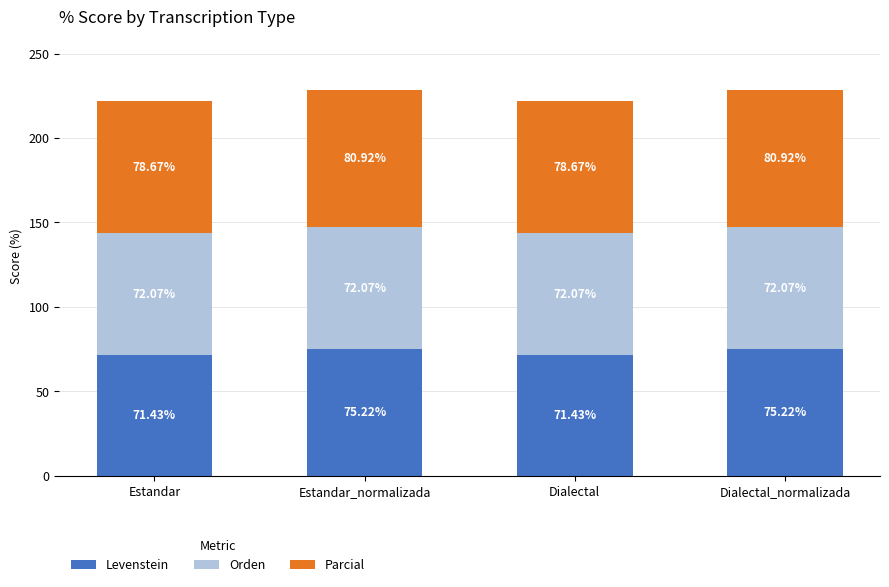

What are all the series names shown in the legend?

Levenstein, Orden, Parcial